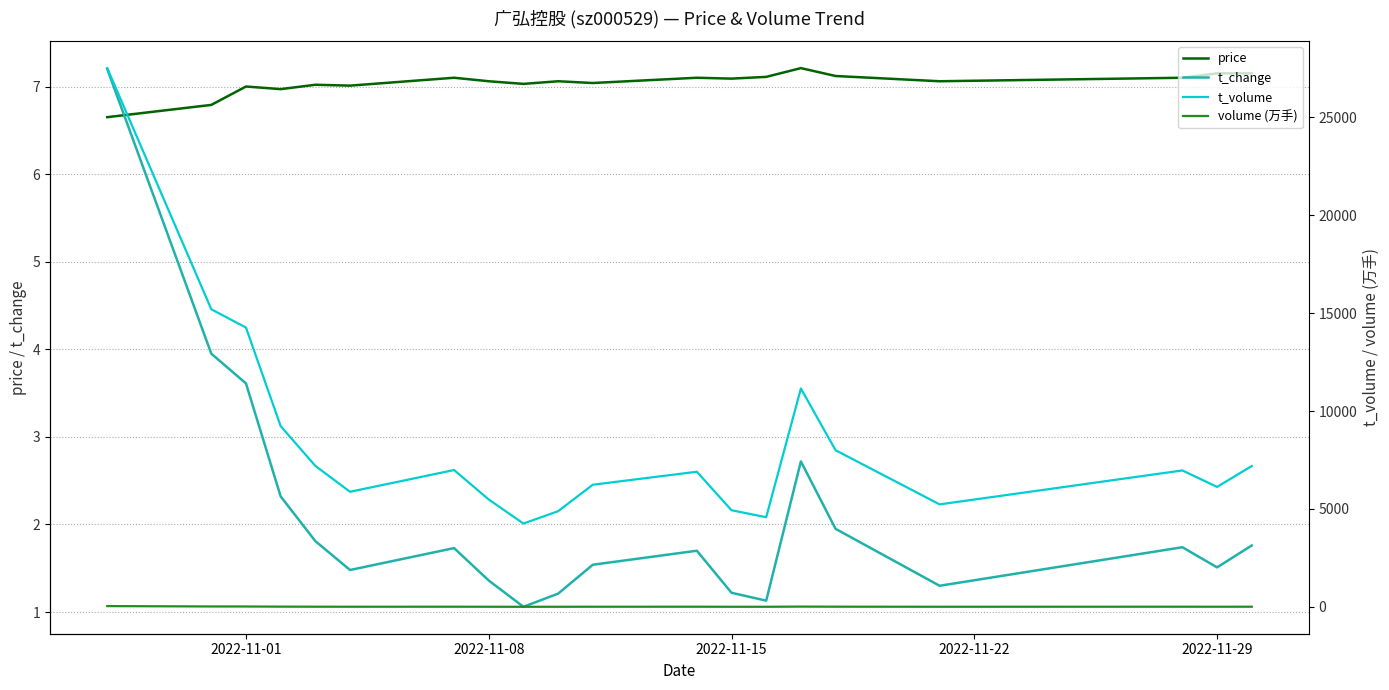

Which series ends up on top after the final intersection of t_change and price?

price